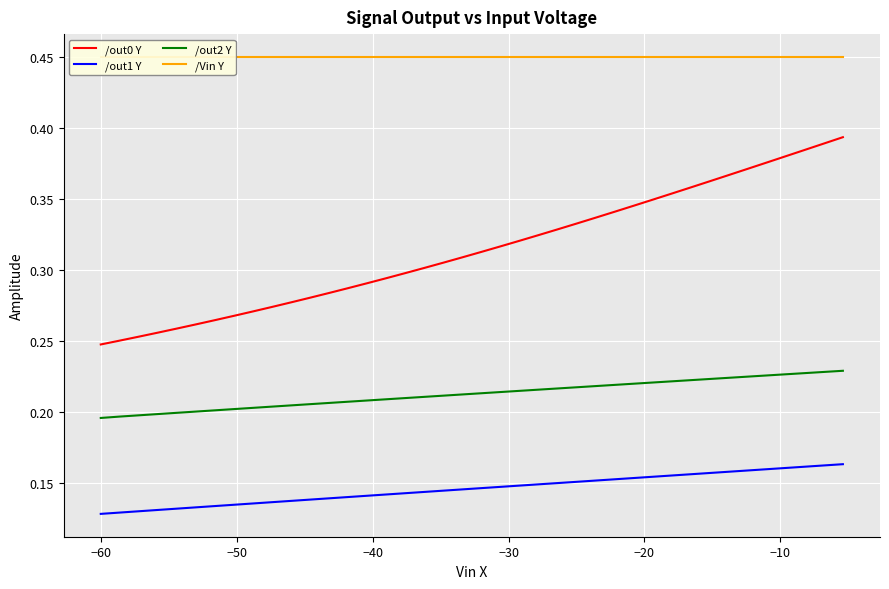

True or false: /out1 Y and /out2 Y cross at least once.

False